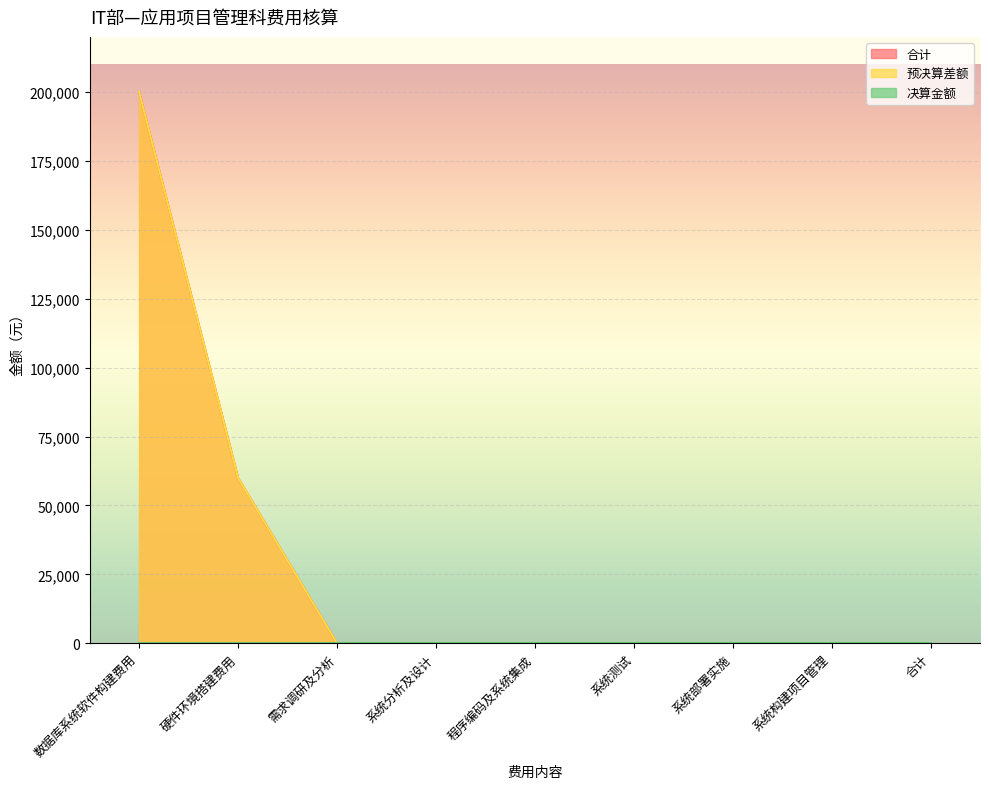

How many values in the 合计 series exceed 0?

2